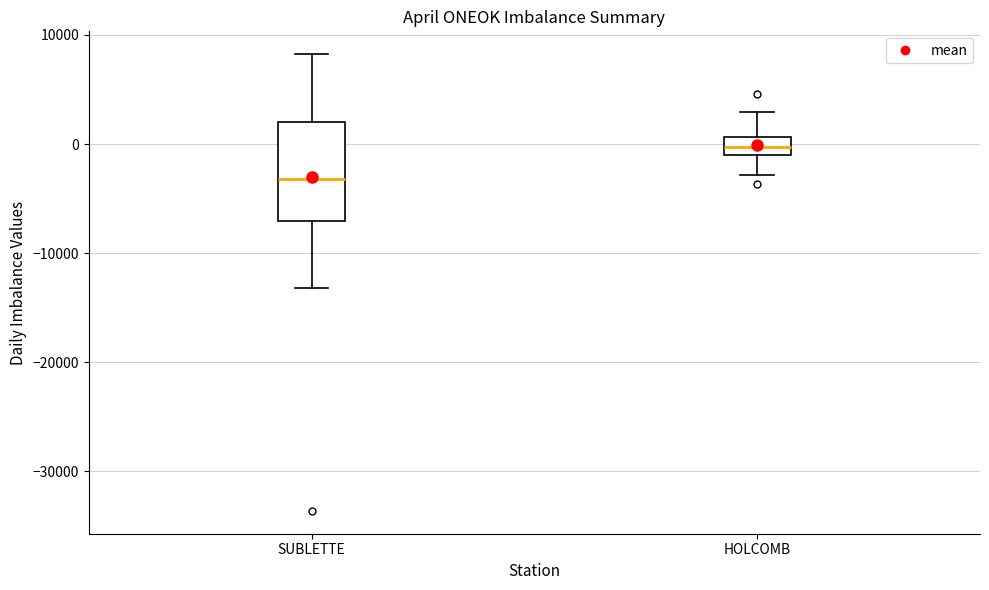

Reading left to right, read every box against the y-axis: the position of its median line, the range the box covers, and the ends of its whiskers. The values are not printed on the chart, so give them approximately, as read against the axis.

SUBLETTE: median -3000, box -7000 to 2000, whiskers -13000 to 8000
HOLCOMB: median 0, box -1000 to 1000, whiskers -3000 to 3000